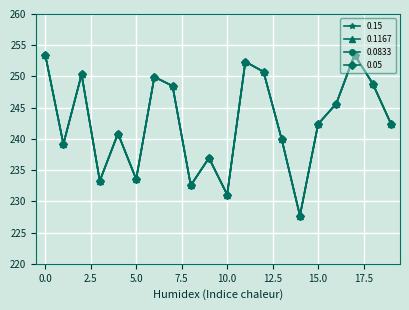

How many interior local valleys does the 0.15 series have?

6